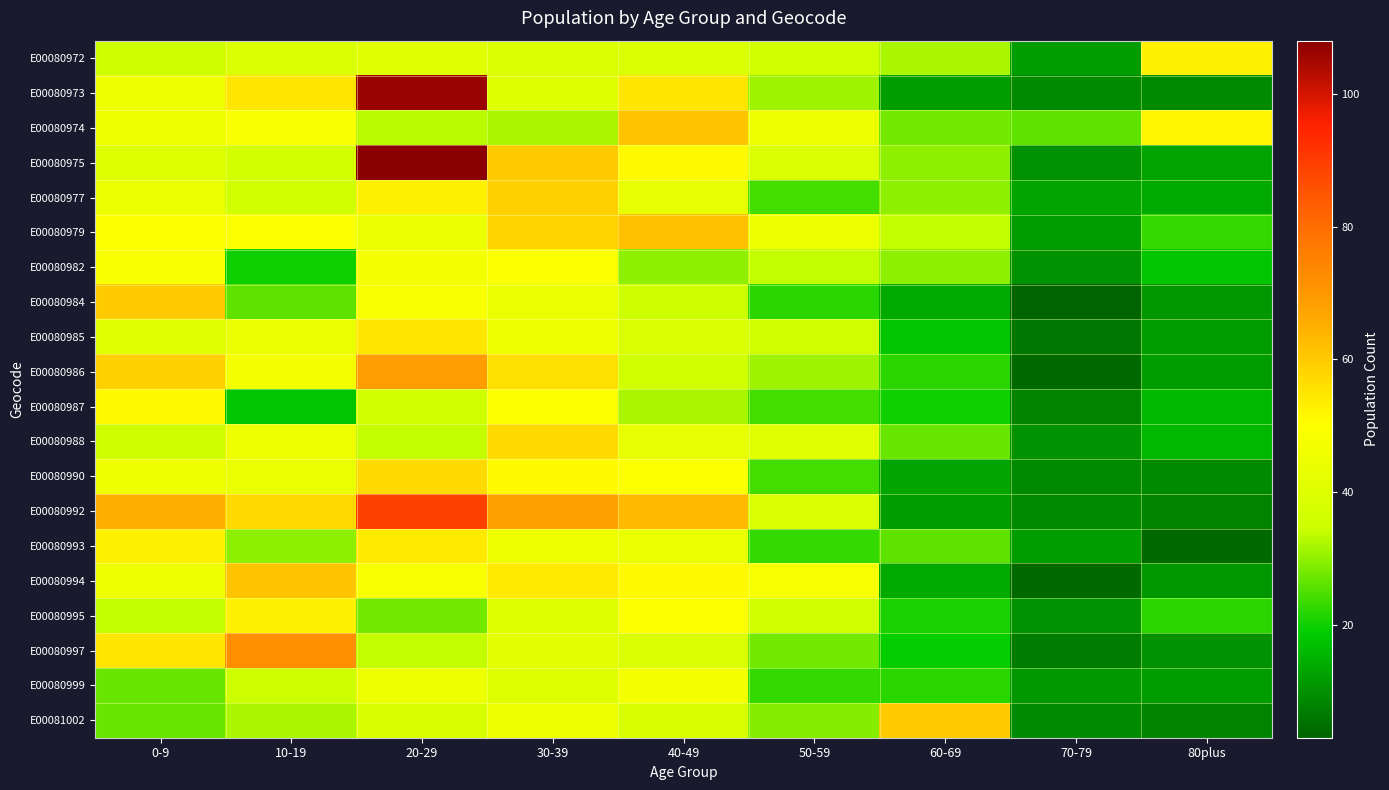

At which category is the sum across all series the highest?

20-29